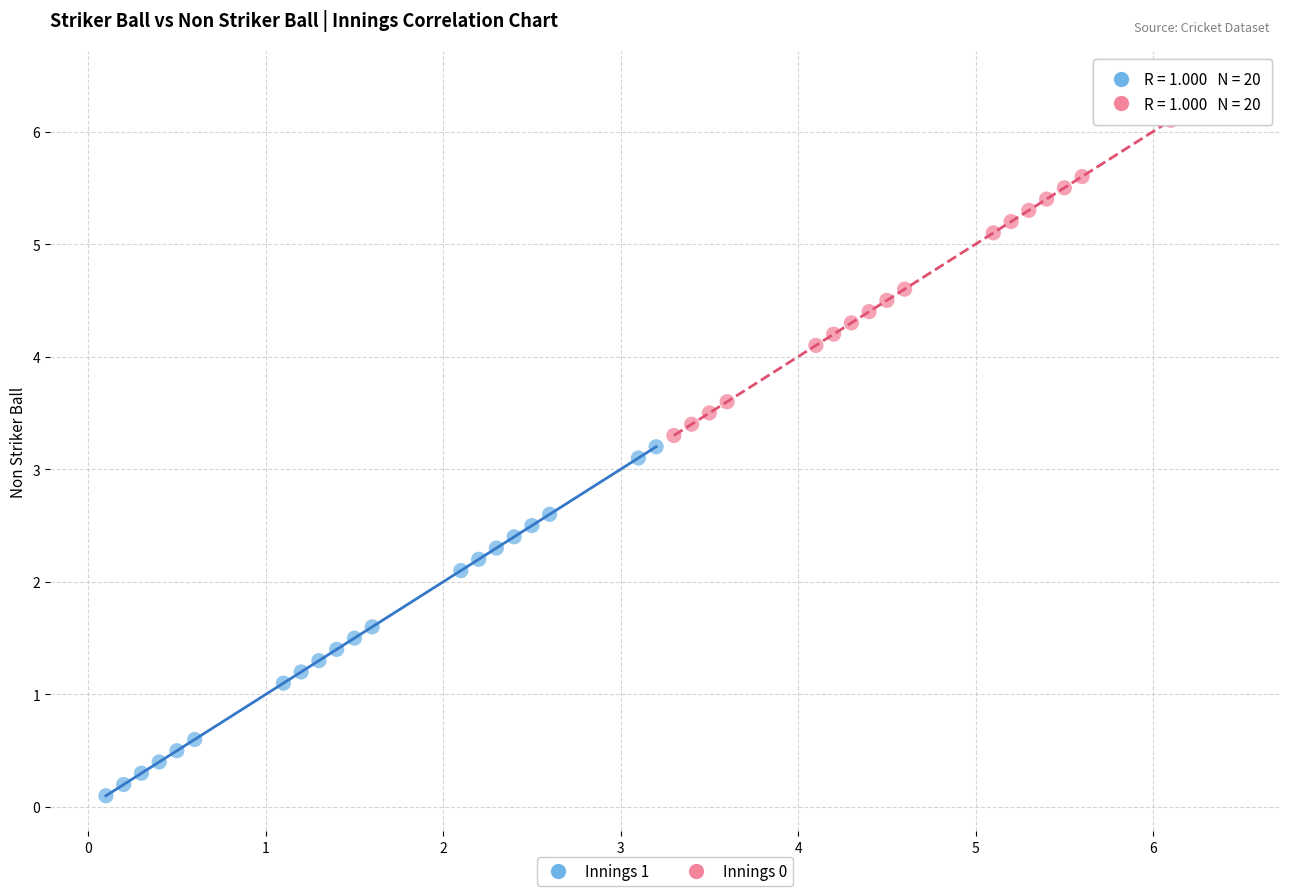

Which series reaches the maximum Y coordinate?

Innings 0